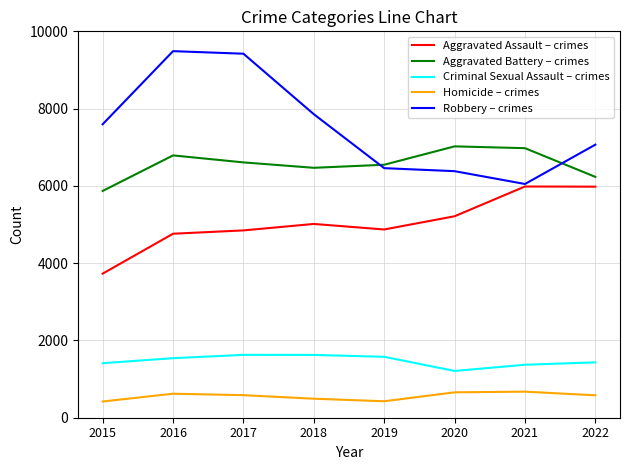

Rank the series by their maximum value, from lowest to highest.

Homicide – crimes, Criminal Sexual Assault – crimes, Aggravated Assault – crimes, Aggravated Battery – crimes, Robbery – crimes